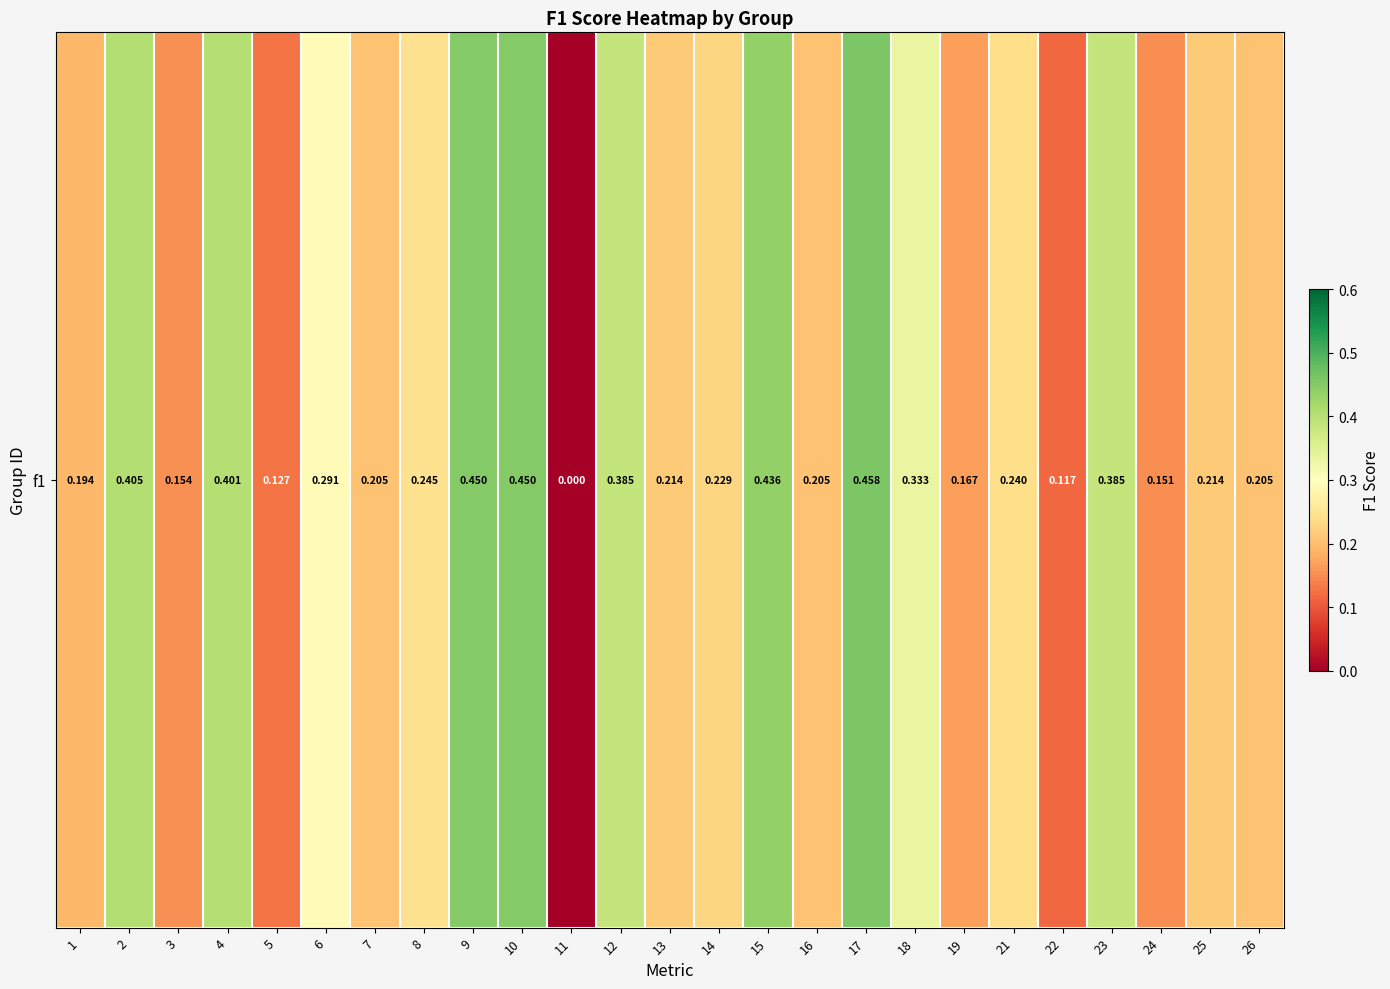

True or false: the data shows 0.6 at 23.

False